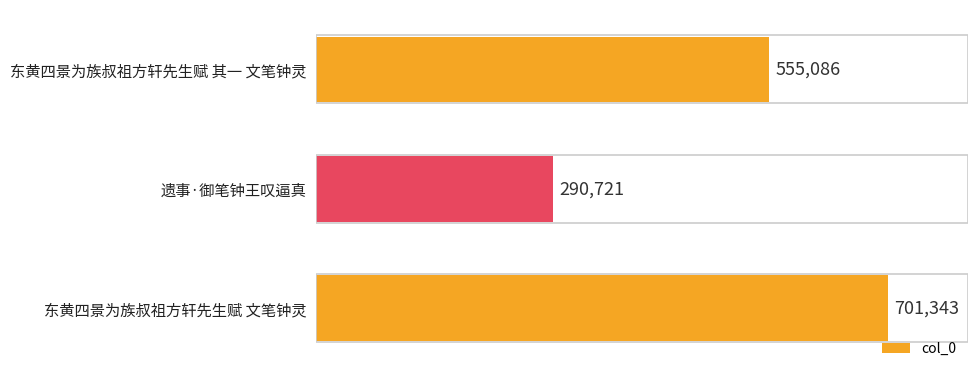

Between 遗事·御笔钟王叹逼真 and 东黄四景为族叔祖方轩先生赋 其一 文笔钟灵, which is larger?

东黄四景为族叔祖方轩先生赋 其一 文笔钟灵